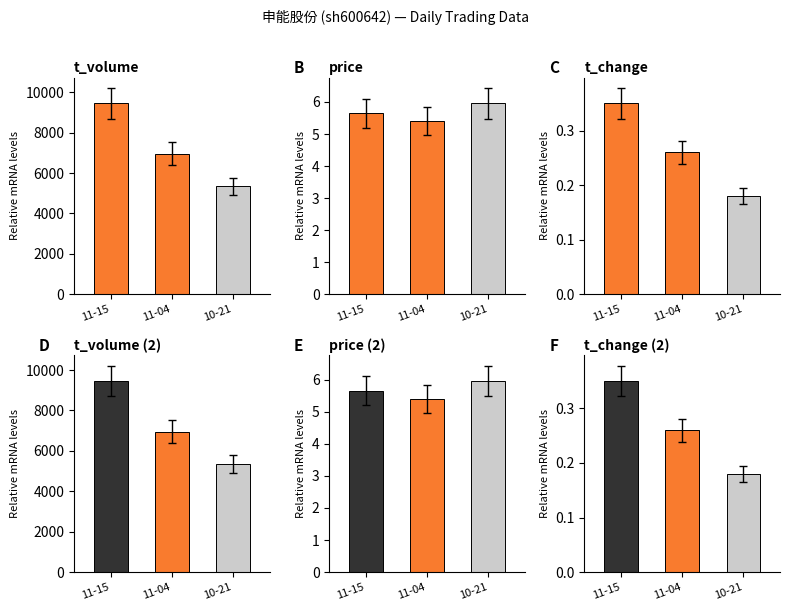

List the series in order of their peak value, highest first.

t_volume, t_volume (2), price, price (2), t_change, t_change (2)